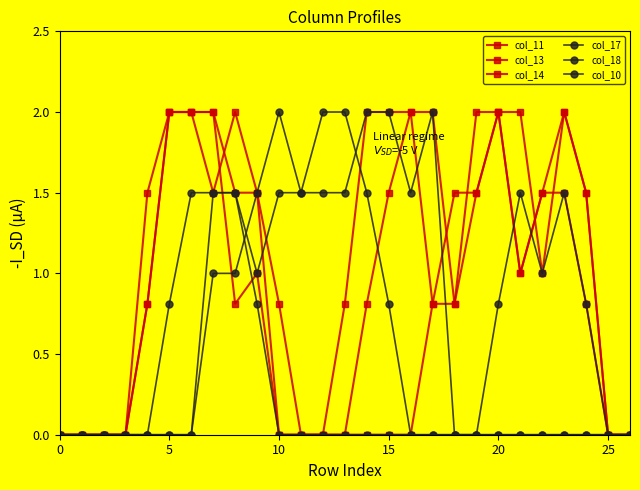

At how many categories does at least one series exceed 0?

21